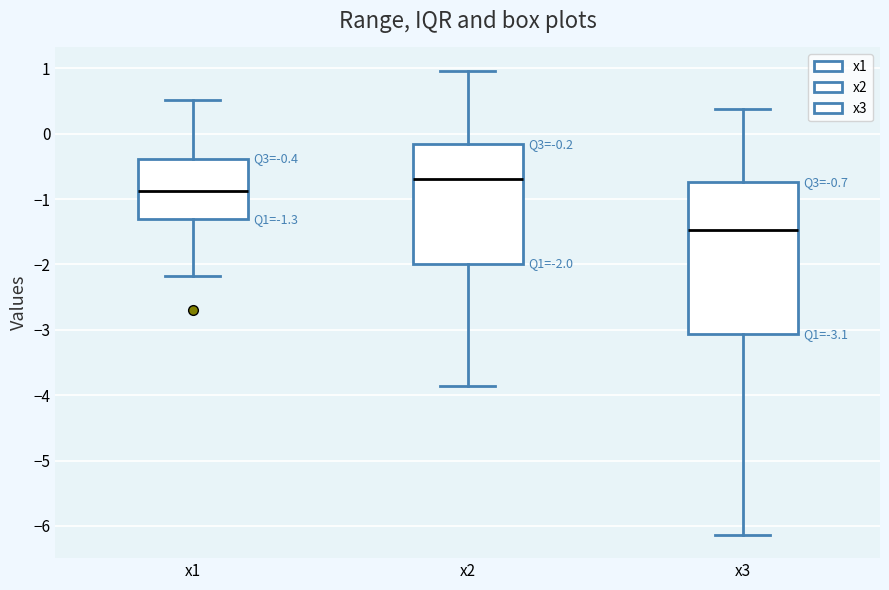

Which box has the lowest median line?

x3